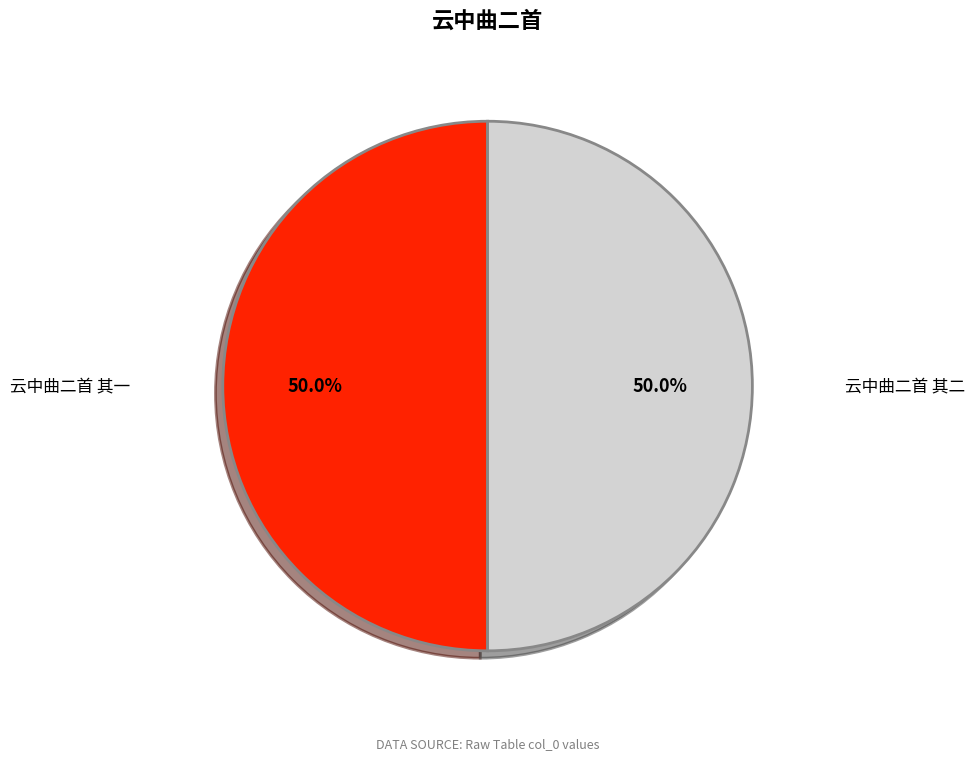

Combined, do 云中曲二首 其一 and 云中曲二首 其二 account for over 50%?

Yes